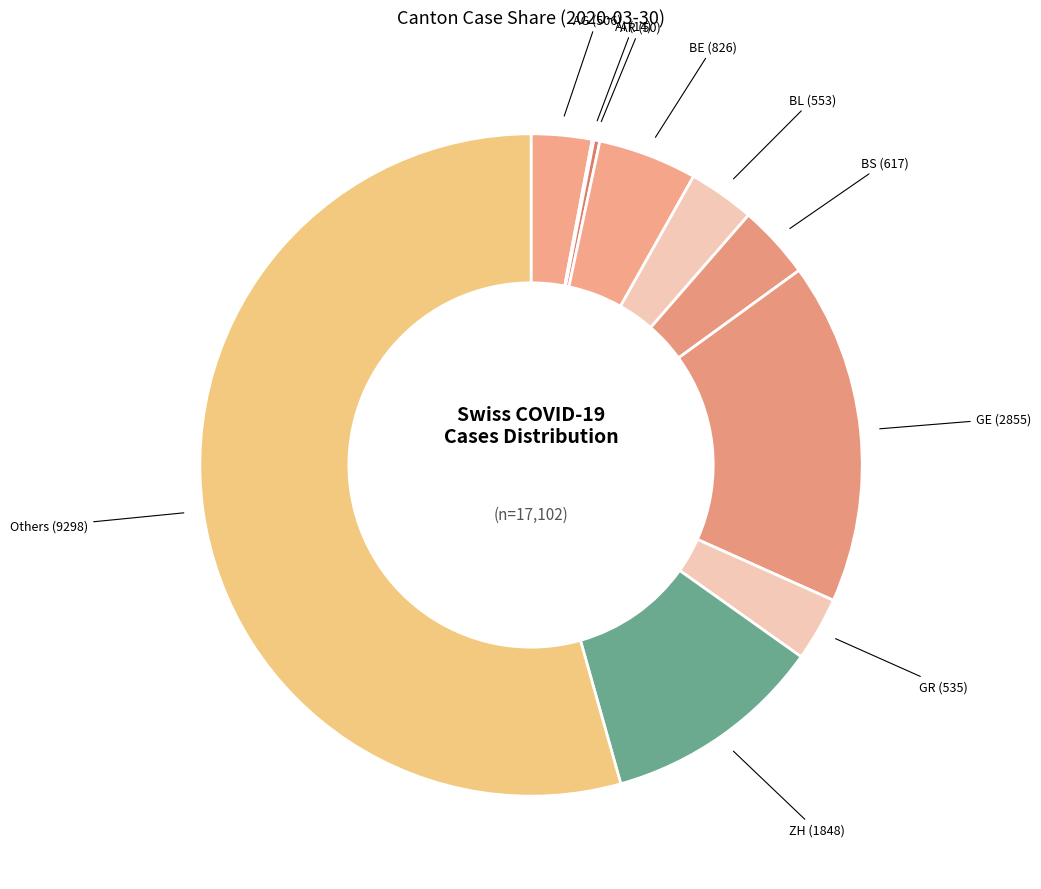

Is there any slice that represents more than half of the pie?

Yes